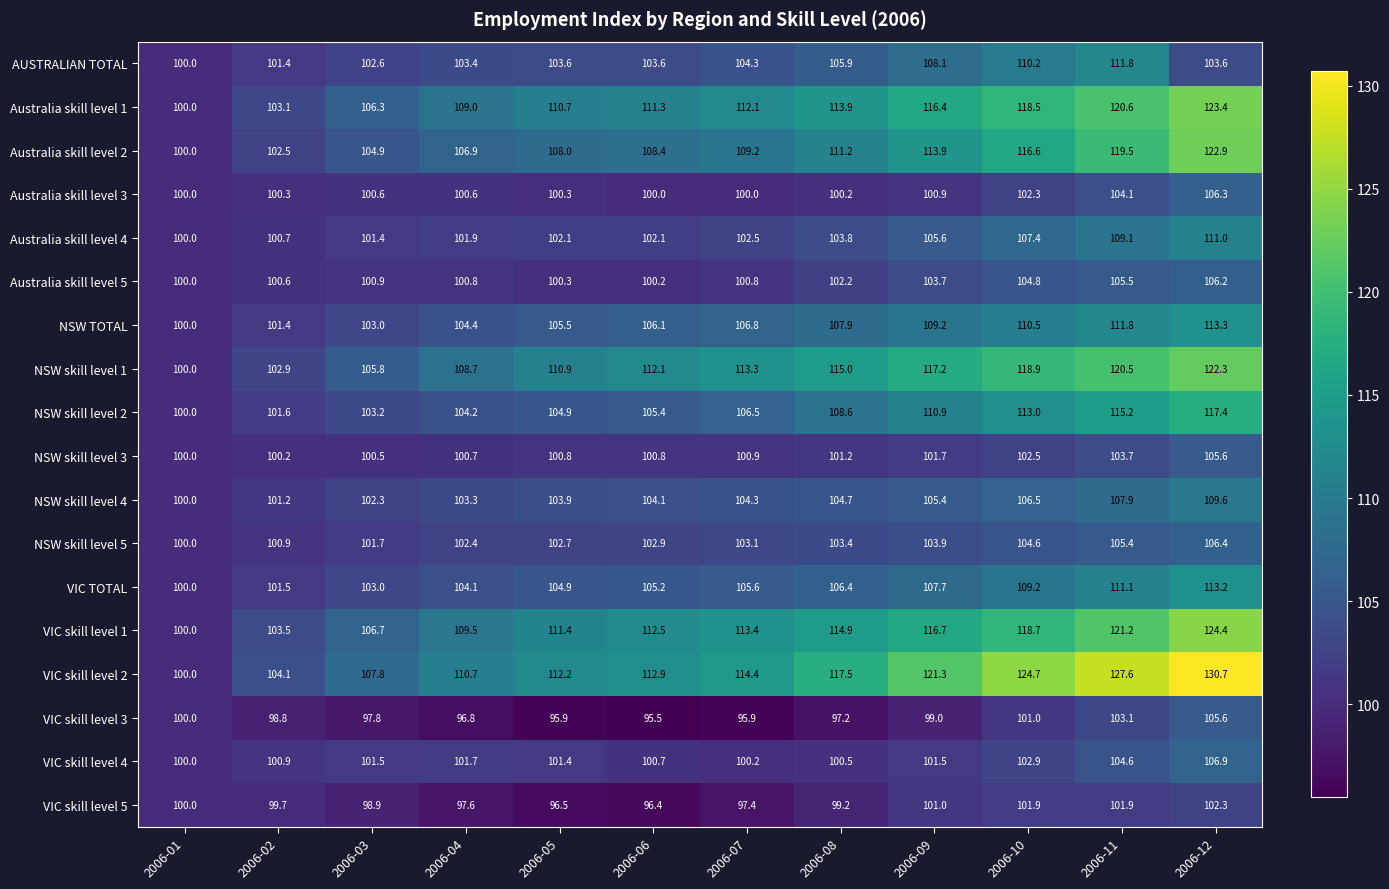

At 2006-06, list the series in order from smallest to largest.

VIC skill level 3, VIC skill level 5, Australia skill level 3, Australia skill level 5, VIC skill level 4, NSW skill level 3, Australia skill level 4, NSW skill level 5, AUSTRALIAN TOTAL, NSW skill level 4, VIC TOTAL, NSW skill level 2, NSW TOTAL, Australia skill level 2, Australia skill level 1, NSW skill level 1, VIC skill level 1, VIC skill level 2